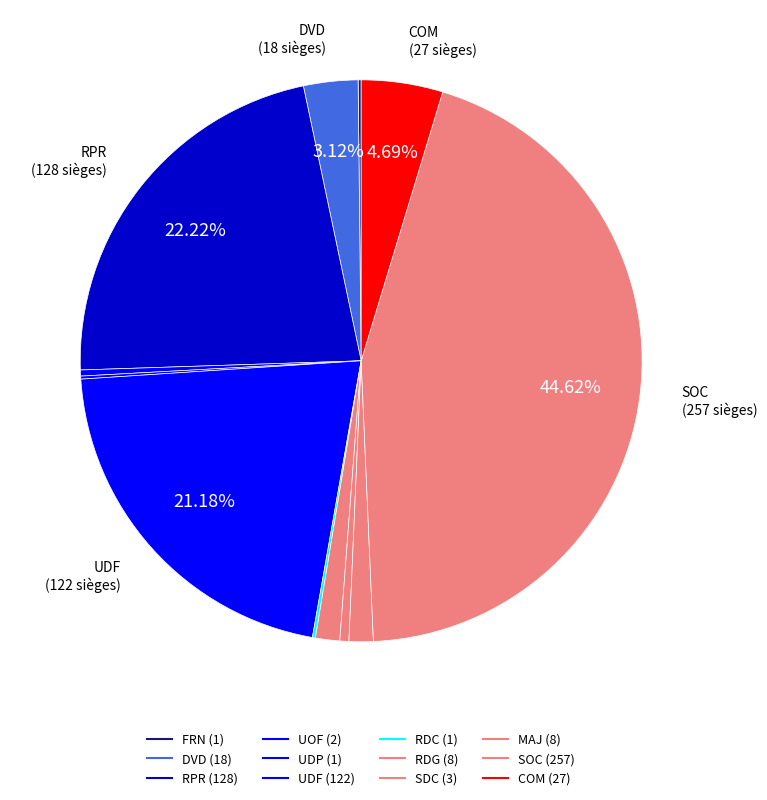

Do MAJ and SOC together represent more than half of the pie?

No